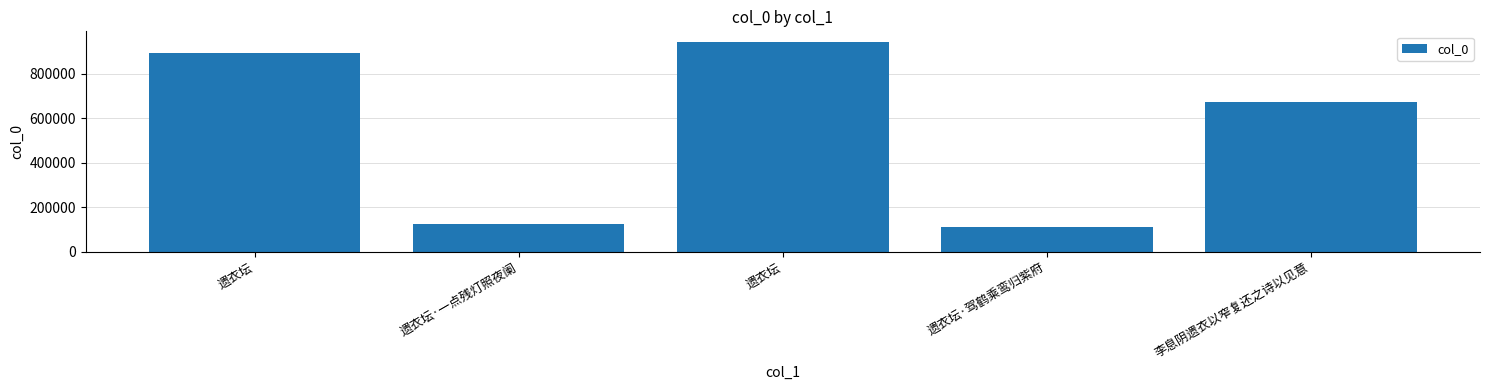

True or false: the data shows 894836 at 遗衣坛.

True